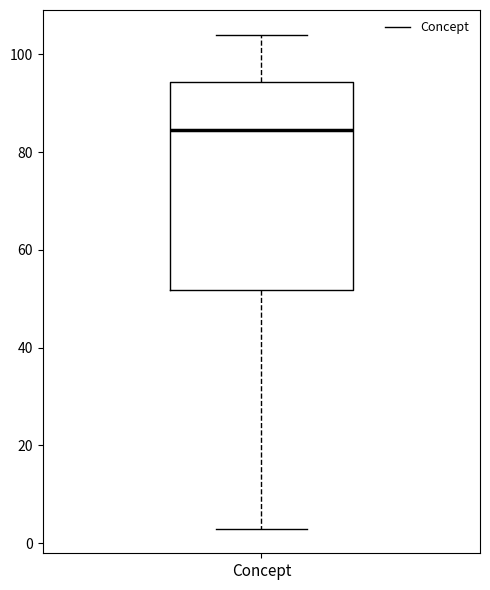

Where is the lower edge of the box for Concept on the y-axis? The values are not printed on the chart, so give them approximately, as read against the axis.

52